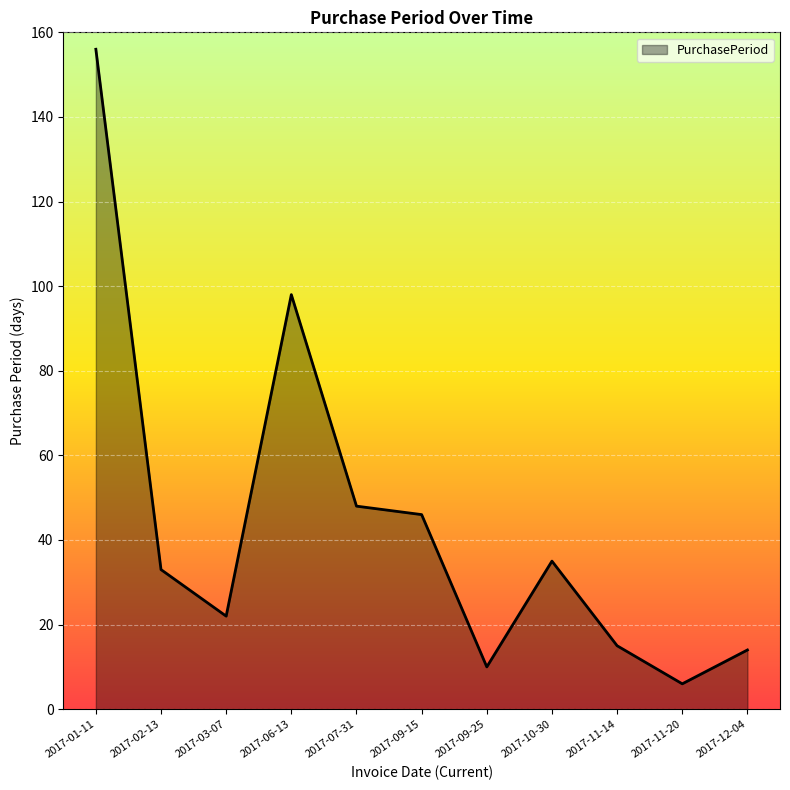

The chart shows a value of 15 at 2017-11-14. True or false?

True